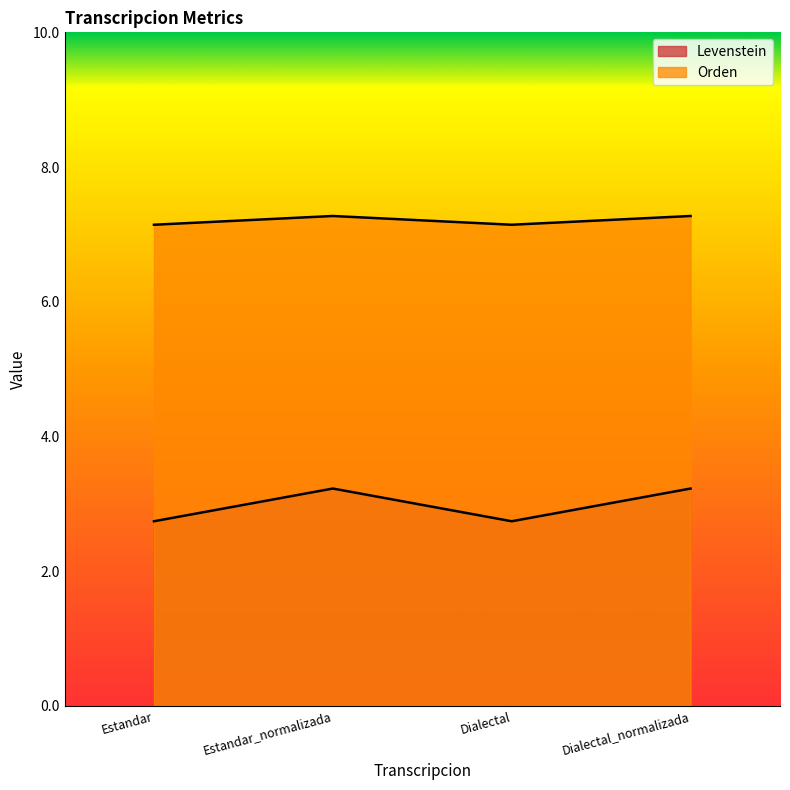

Where is the first local minimum for Levenstein?

Dialectal